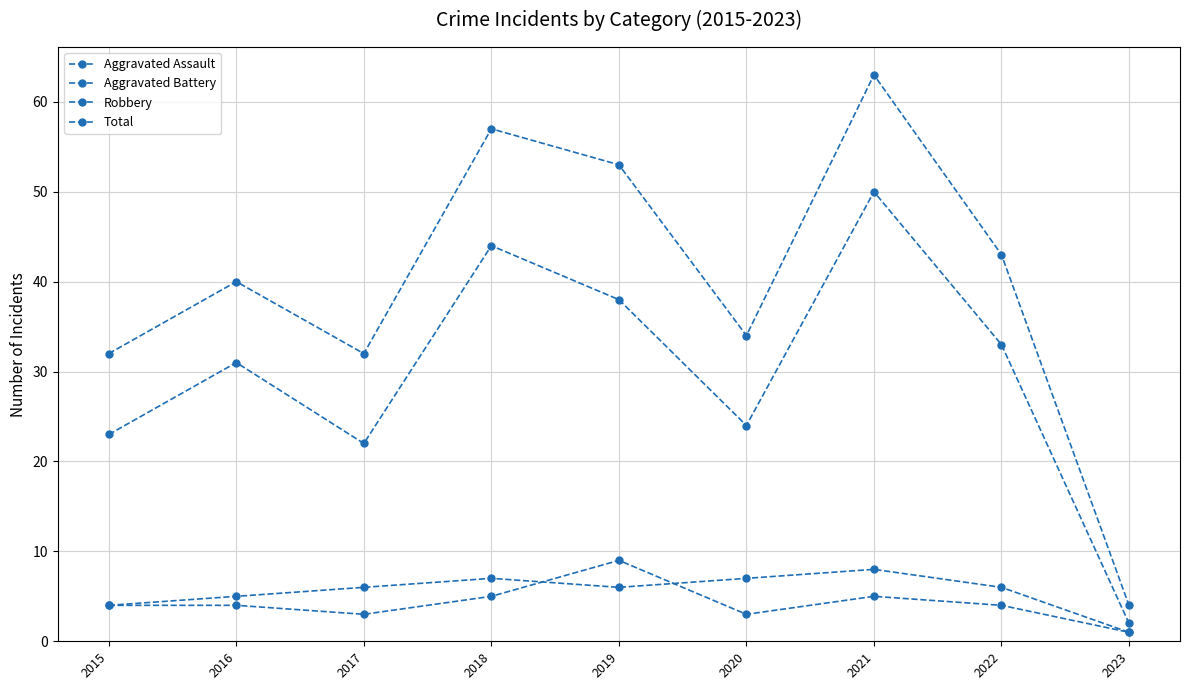

What is the value of the Robbery point at the 9th from the left?

2